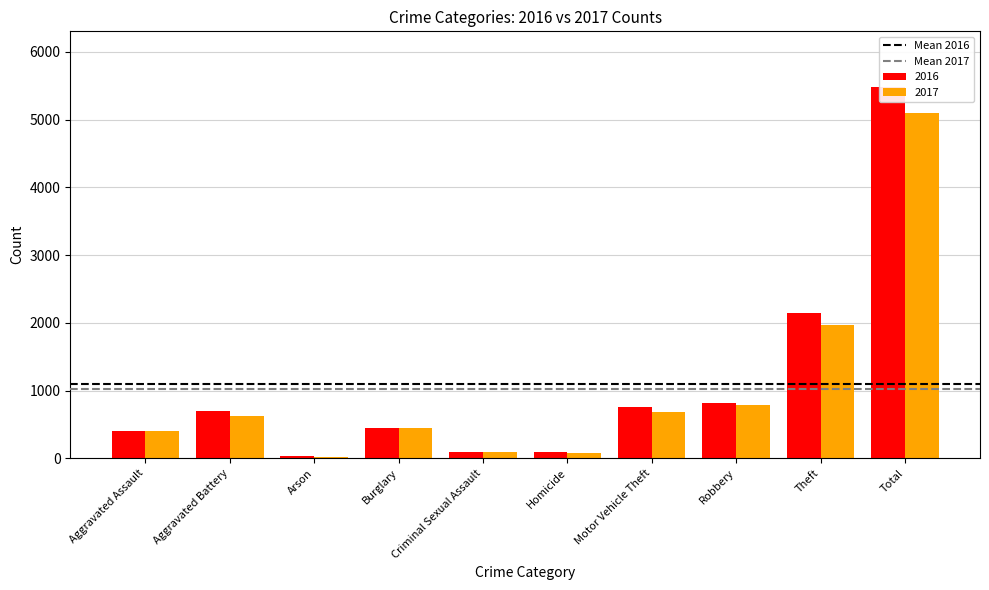

Is the value of Mean 2016 at Aggravated Battery greater than the value of Mean 2017 at Aggravated Assault?

Yes